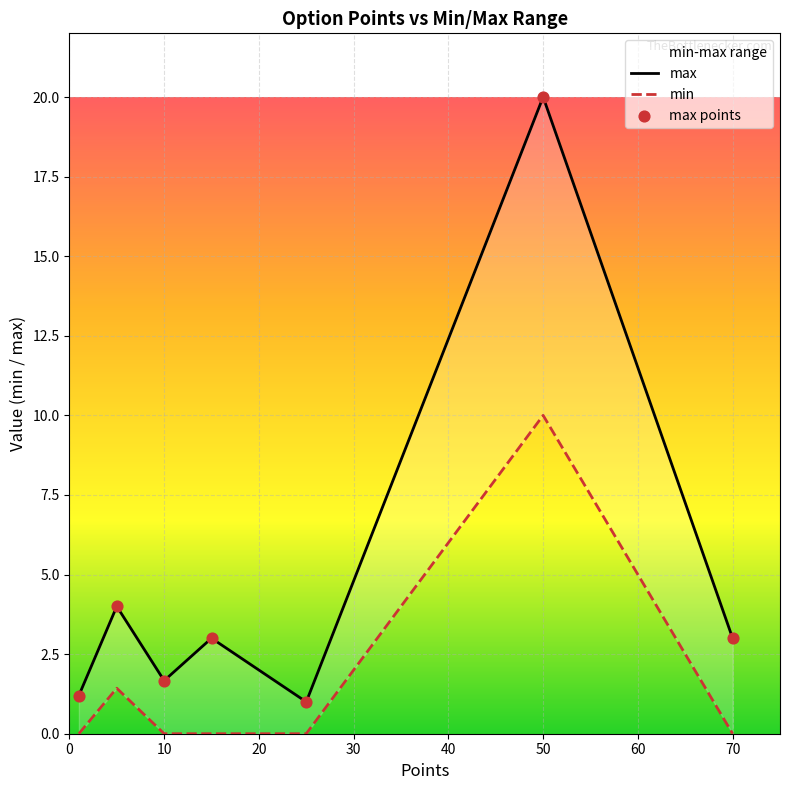

Which series has the widest spread of Y values?

max